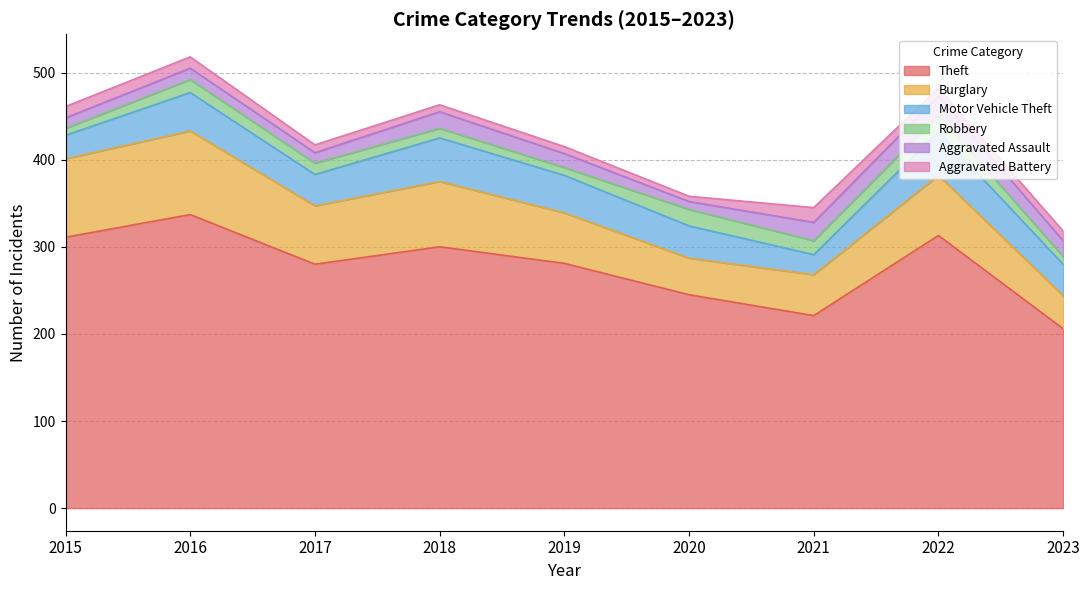

True or false: Theft has a value of 363 at 2023.

False